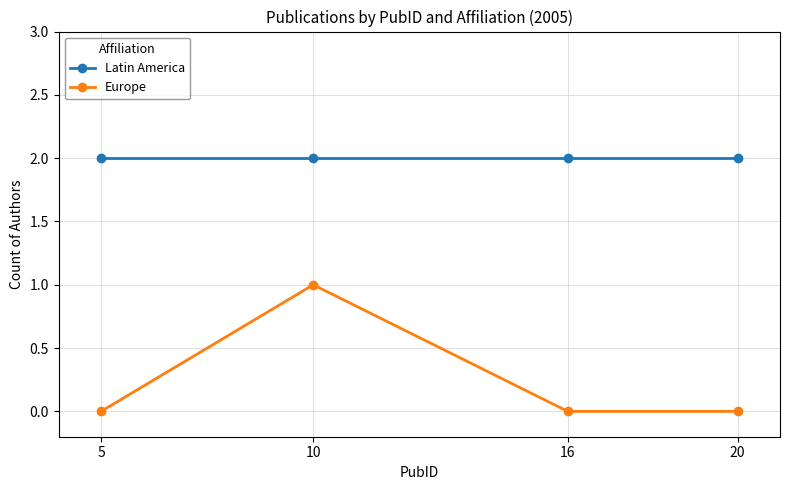

True or false: Latin America and Europe intersect in this chart.

False